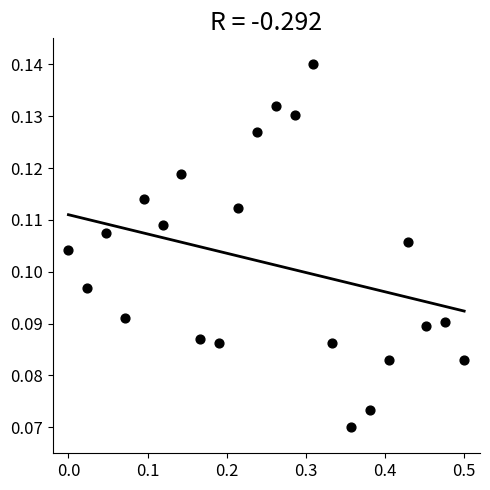

What is the range of X values (max minus min)?

0.5